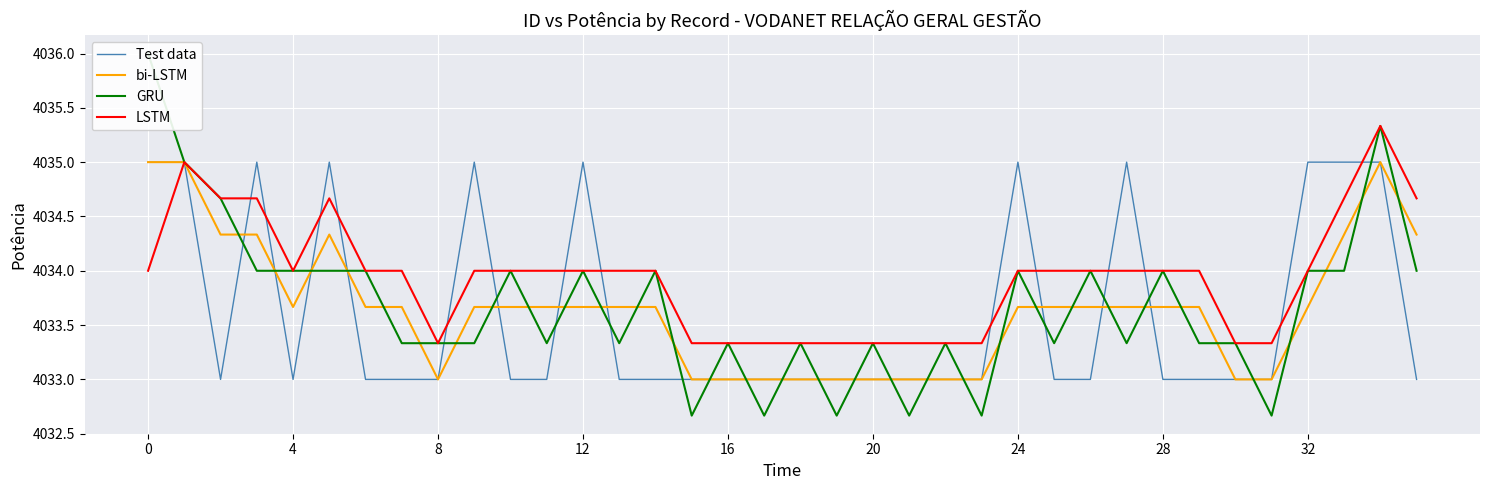

After their last crossing, which series has the higher values: GRU or Test data?

GRU